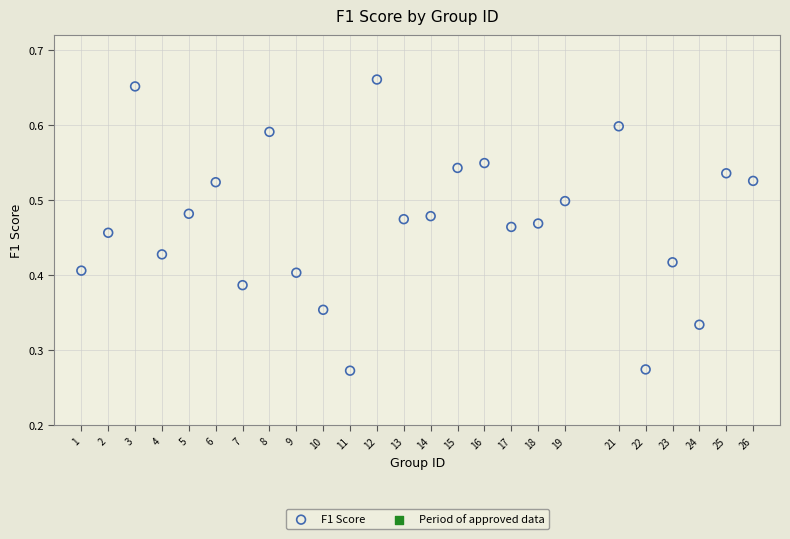

What is the range of X values (max minus min)?

25.0